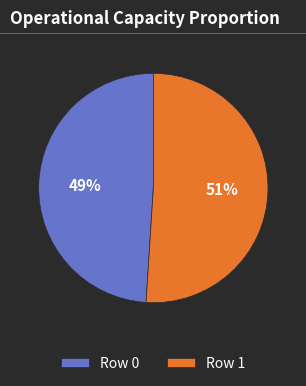

To the nearest percent, what is the average slice percentage?

50%